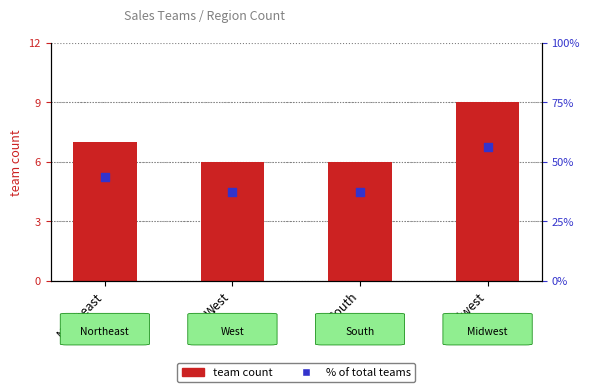

What are all the series names shown in the legend?

team count, % of total teams